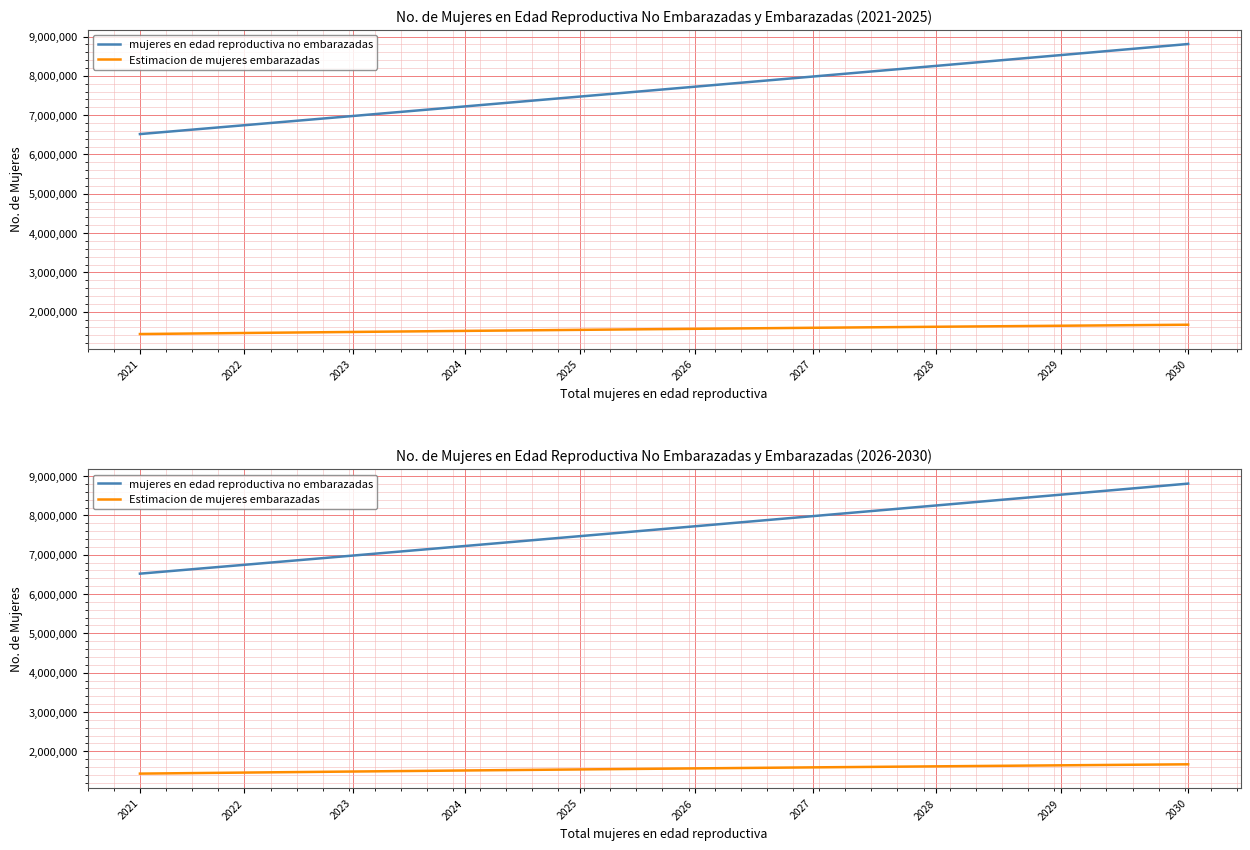

What is the difference between the Estimacion de mujeres embarazadas values at 2023 and 2028?

131956.0